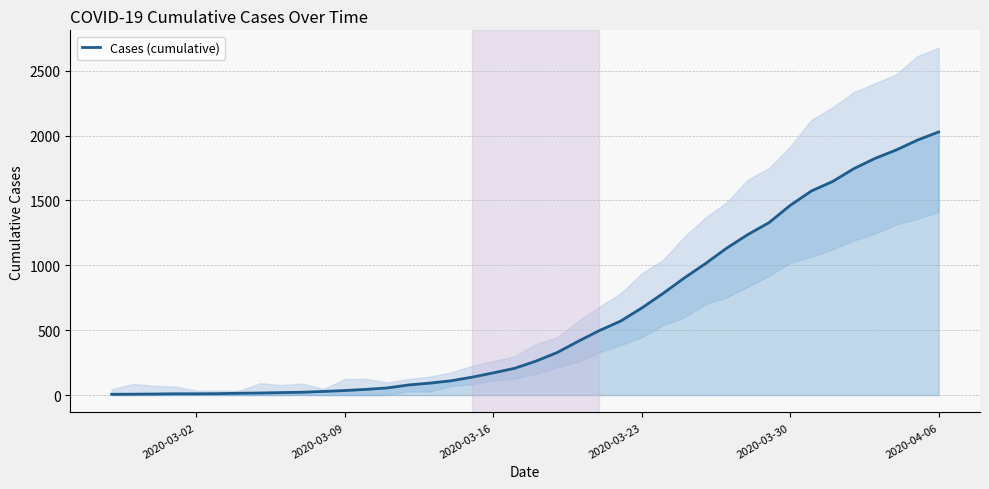

What is the maximum value for Cases (cumulative)?

2028